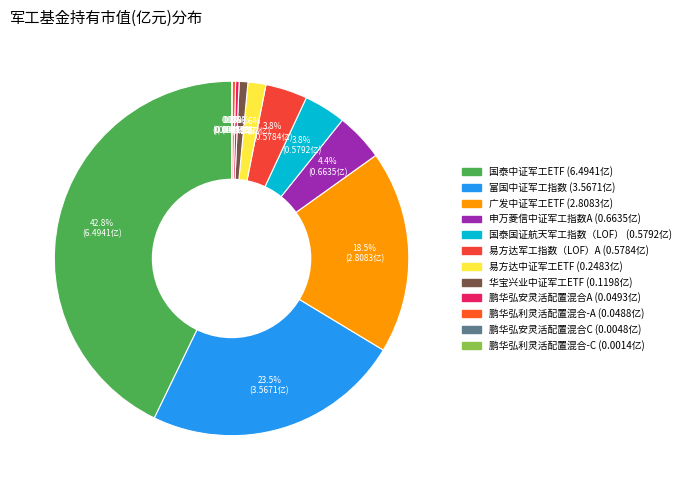

How many slices are in this pie chart?

12